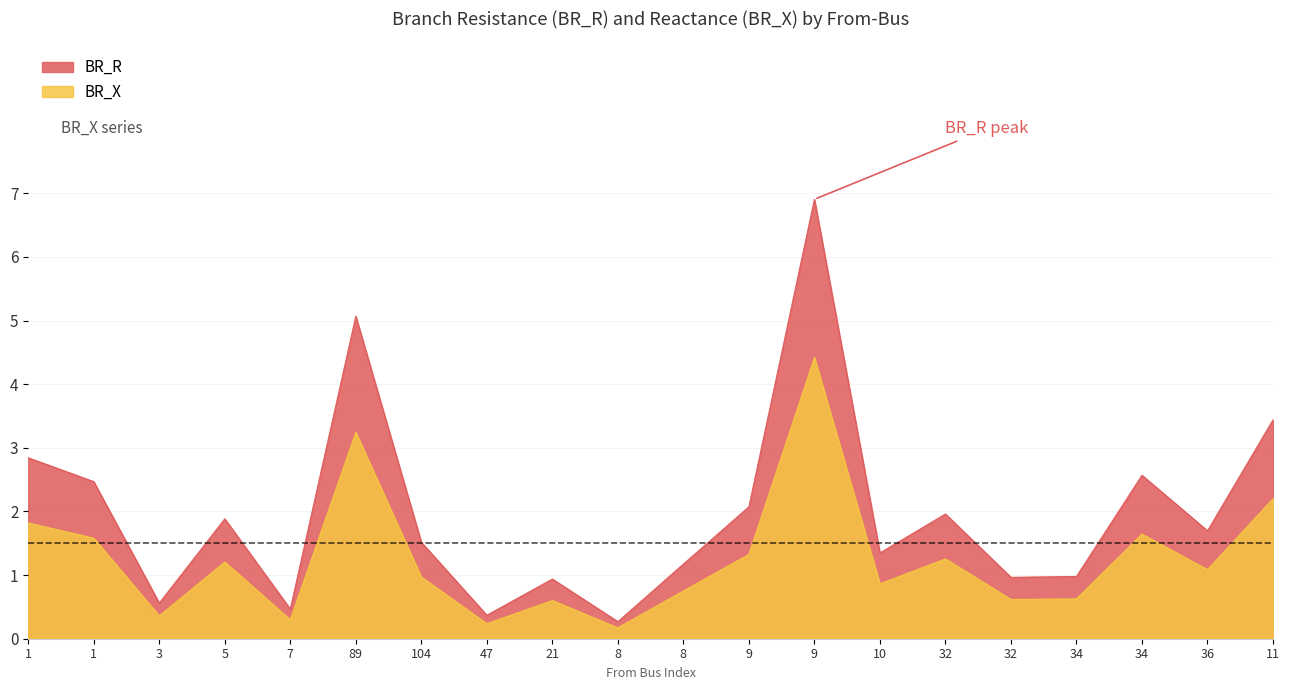

True or false: BR_R and BR_X cross at least once.

False